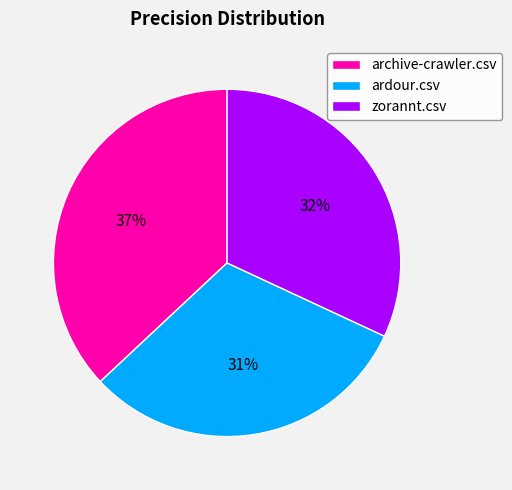

Which slice is the largest?

archive-crawler.csv